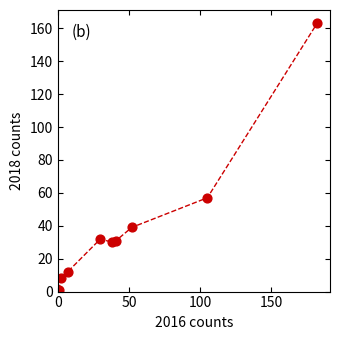

What is the average Y value?

41